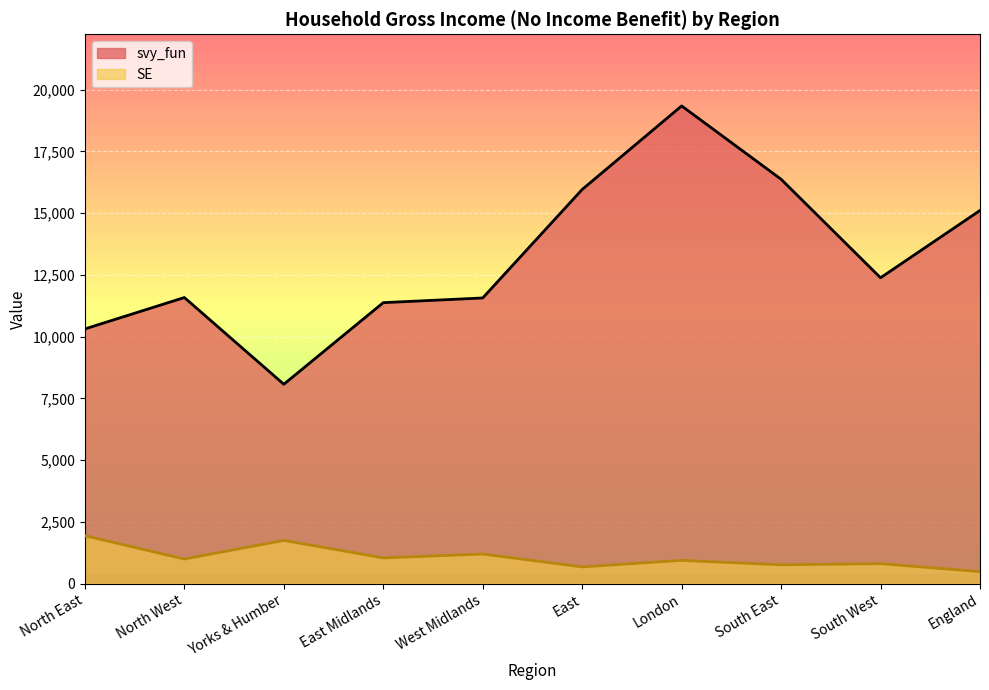

Does the chart display data point markers on the line(s)?

No